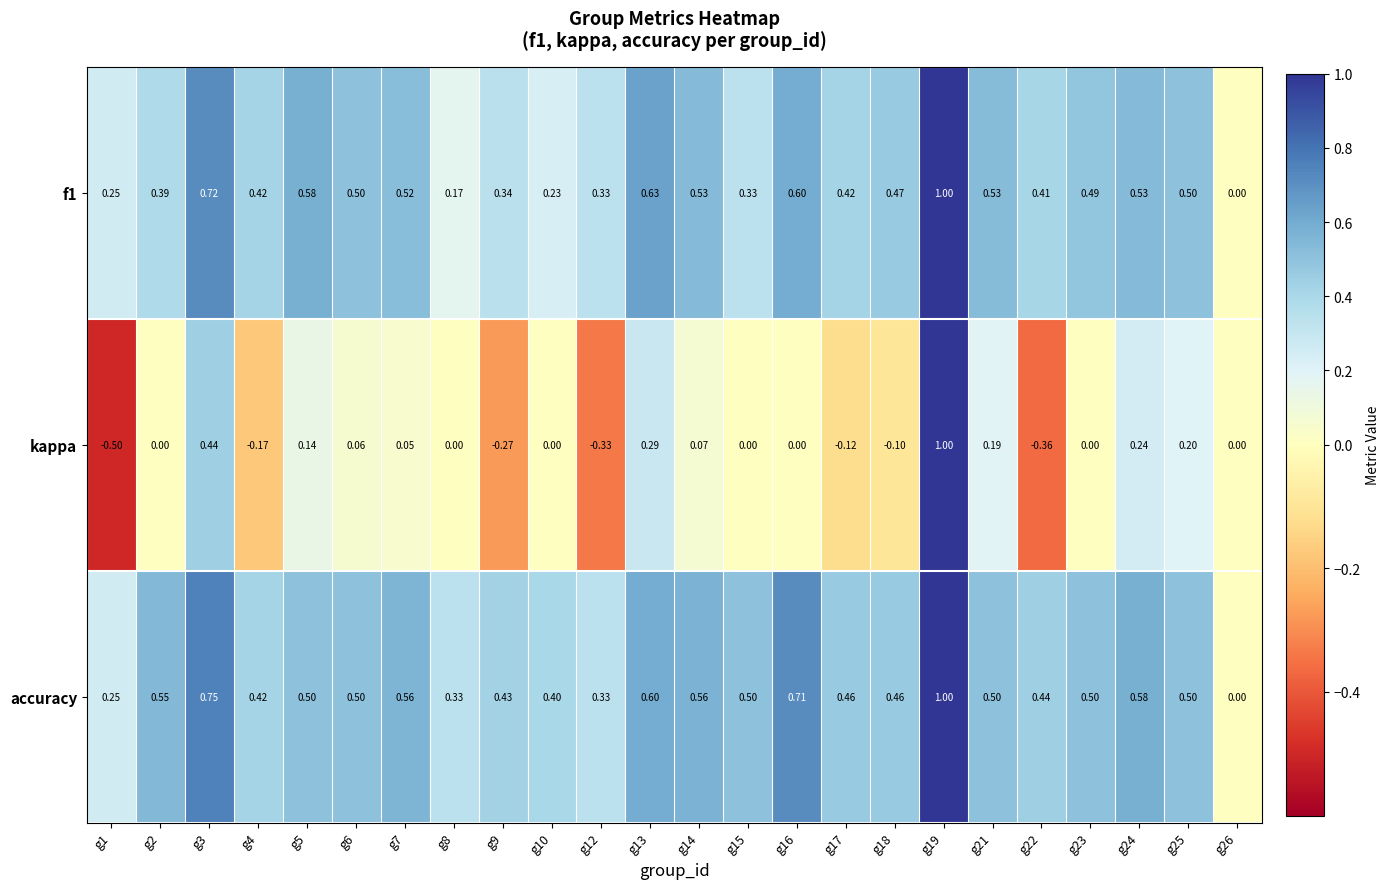

Which series has the largest total across all categories?

accuracy